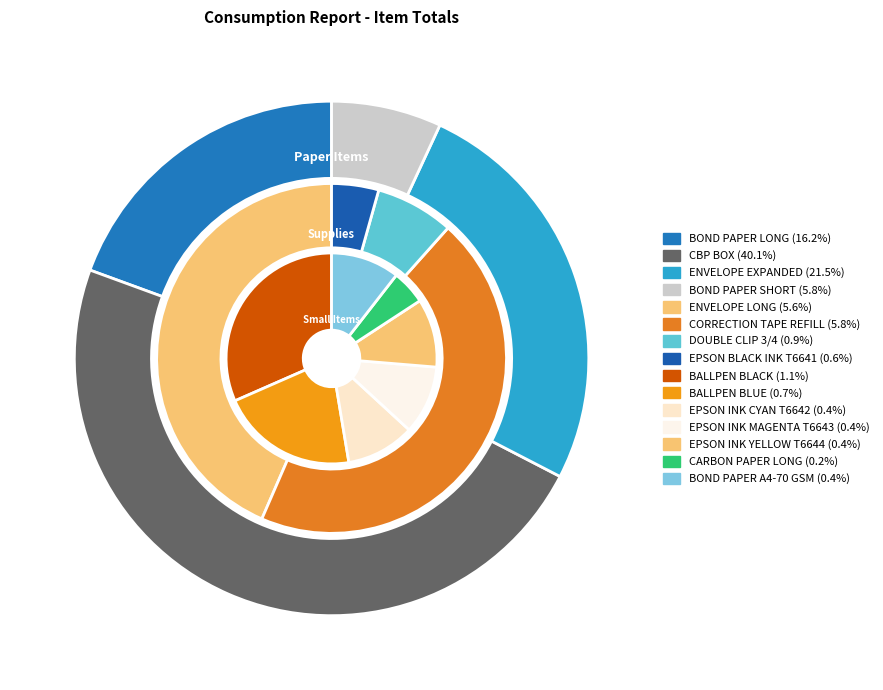

To the nearest percent, what is the combined percentage of CARBON PAPER LONG and BALLPEN BLACK?

1%